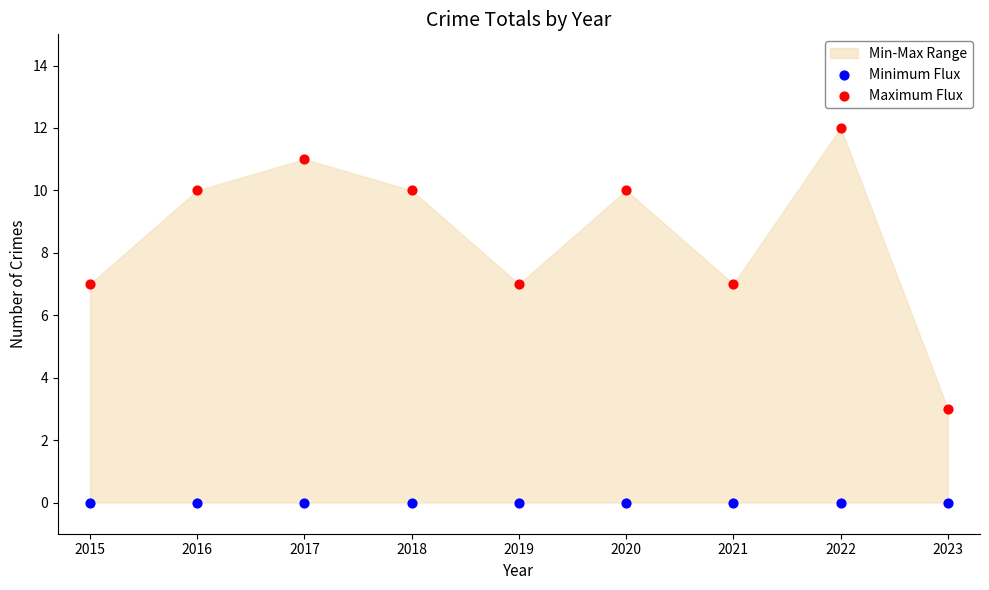

Which series contains the lowest Y value?

Minimum Flux